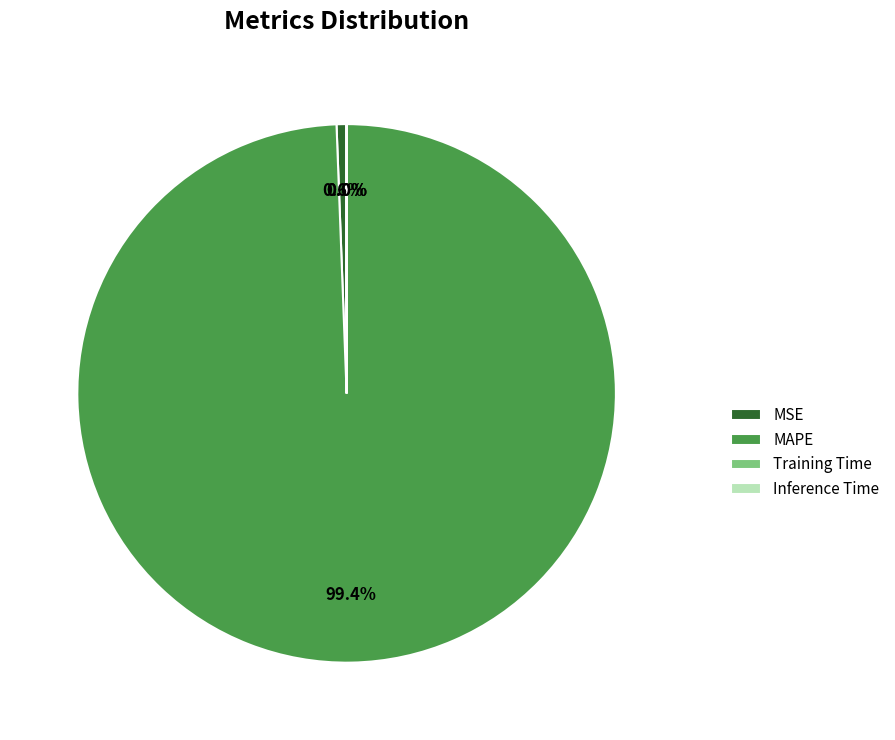

Combined, do MSE and MAPE account for over 50%?

Yes